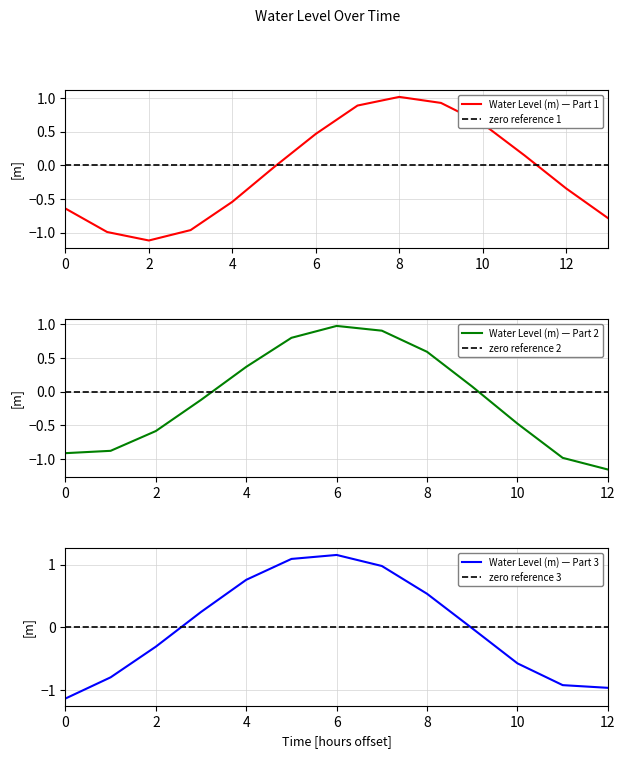

What is the value of the 28th point from the left?

-1.1